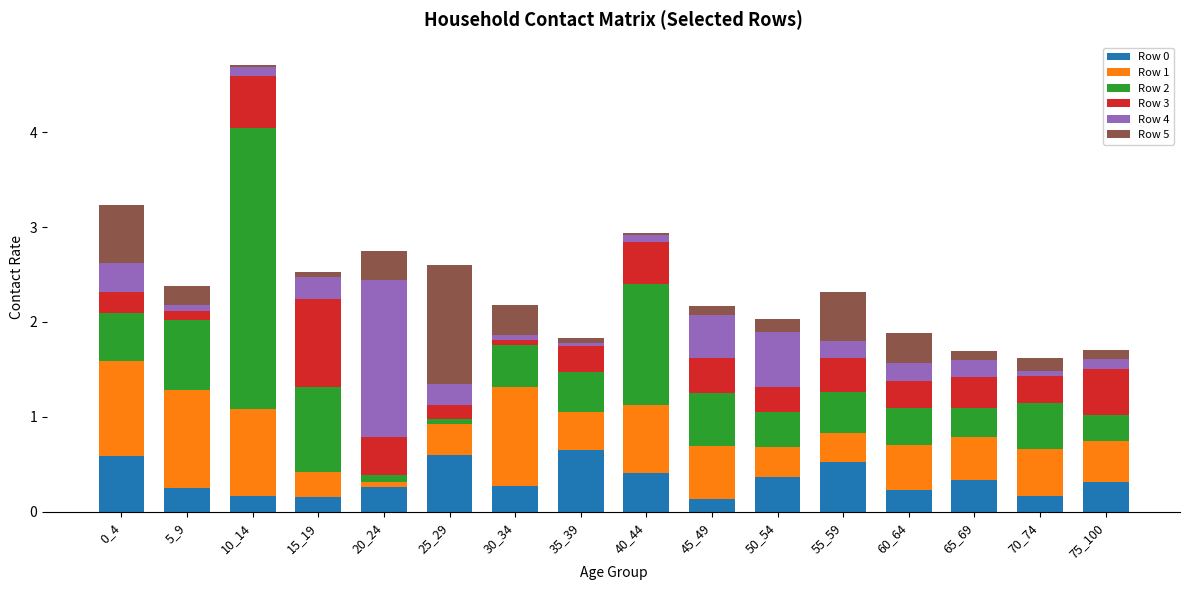

What is the maximum value for Row 0?

0.6